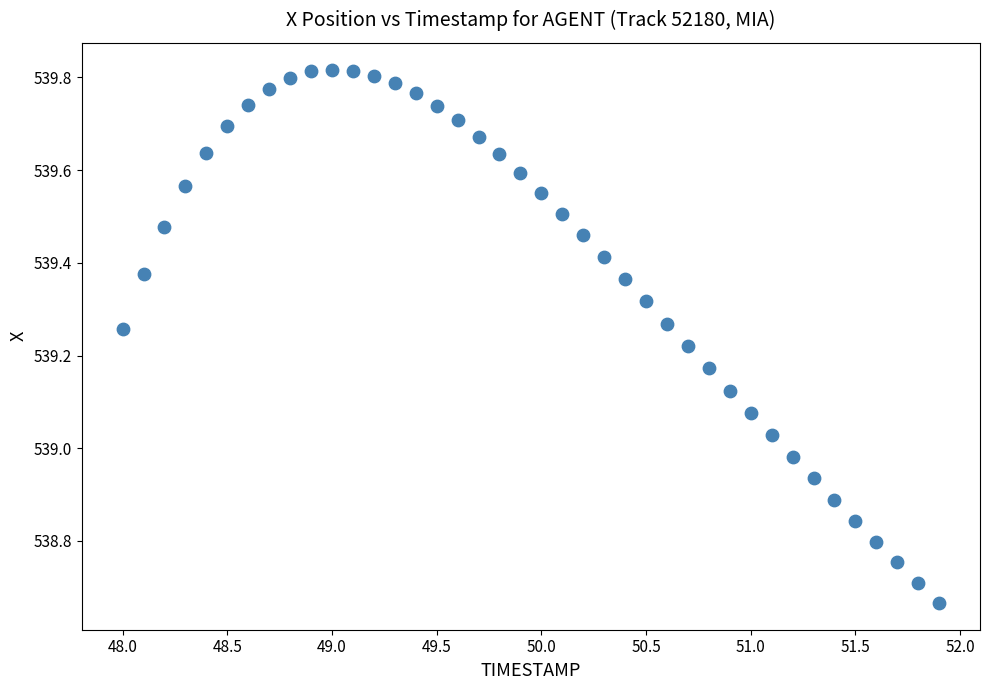

What is the range of Y values (max minus min)?

1.2